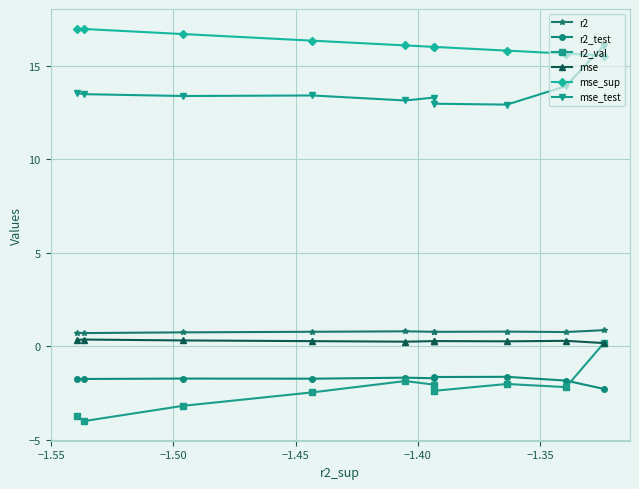

What is the value of the mse_test point at the 7th from the left?

13.0